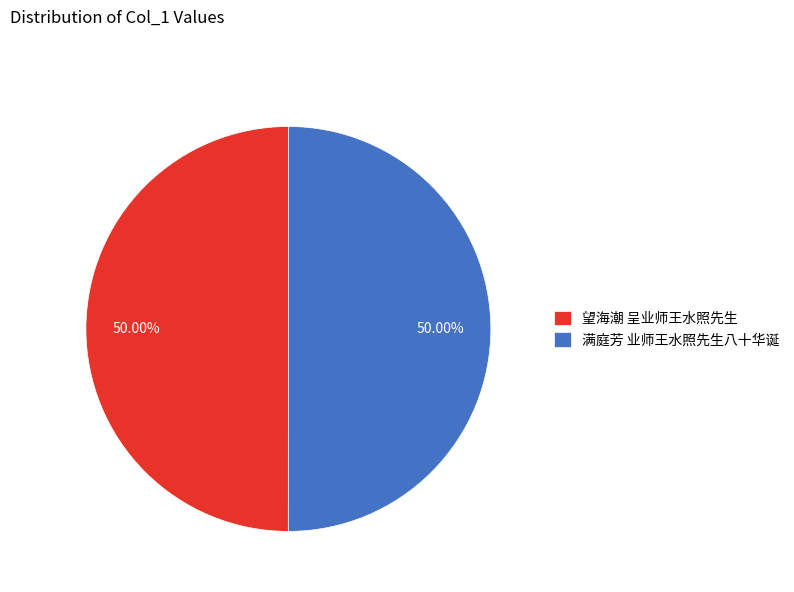

To the nearest percent, what is the average slice percentage?

50%